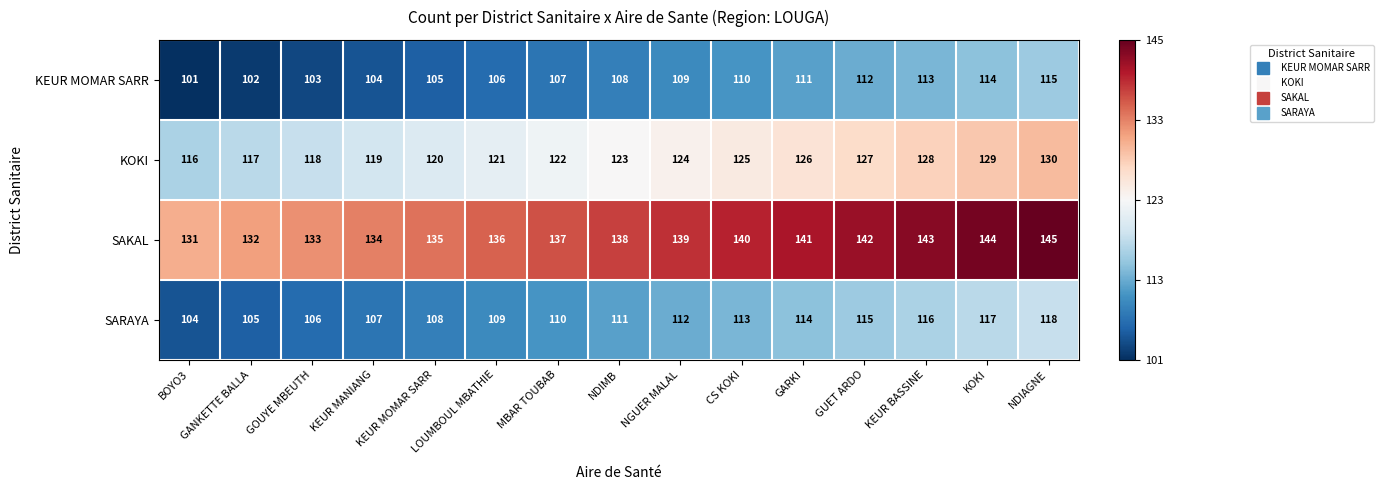

What is the sum of the SAKAL values at NGUER MALAL and BOYO3?

270